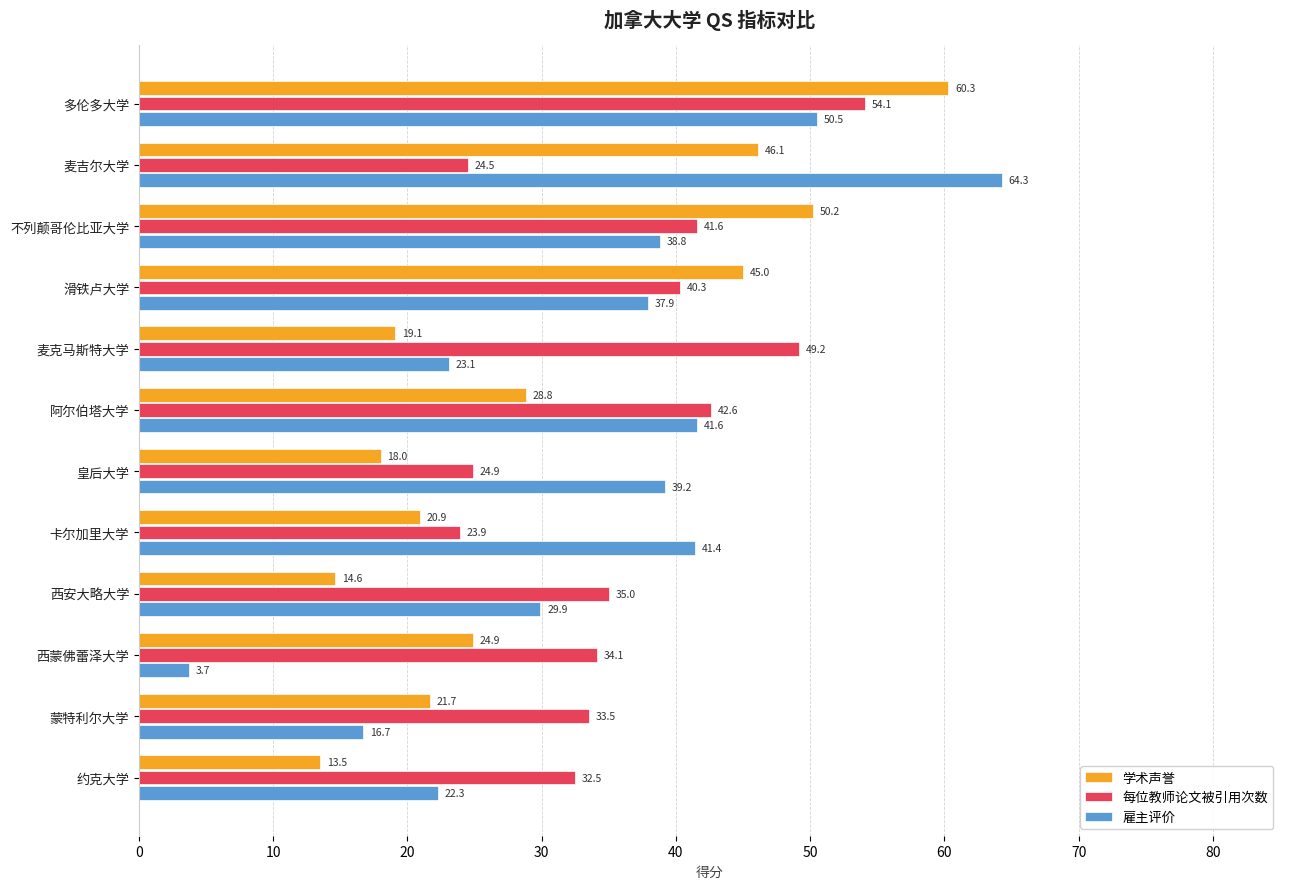

List the labels in order of 雇主评价 value, smallest first.

西蒙佛蕾泽大学, 蒙特利尔大学, 约克大学, 麦克马斯特大学, 西安大略大学, 滑铁卢大学, 不列颠哥伦比亚大学, 皇后大学, 卡尔加里大学, 阿尔伯塔大学, 多伦多大学, 麦吉尔大学